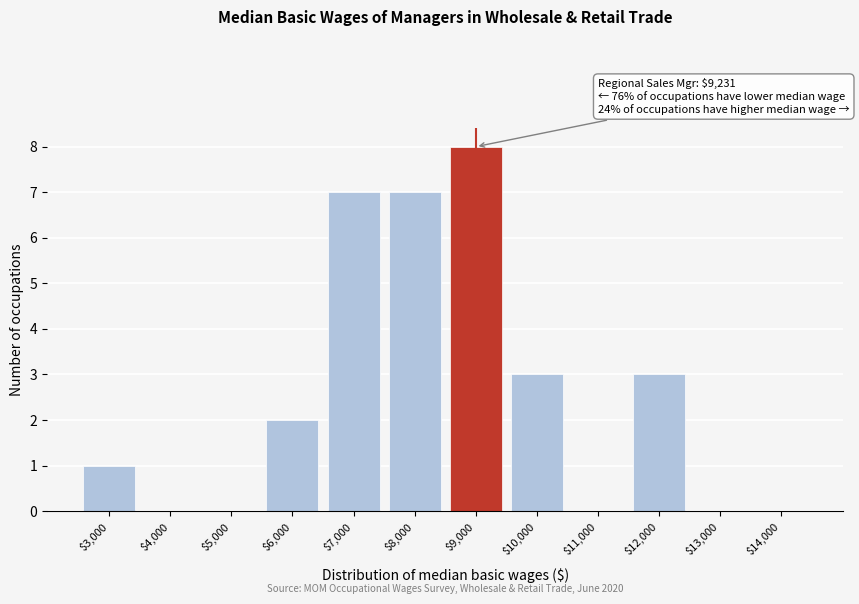

Which label corresponds to the largest value in the chart?

$9,000